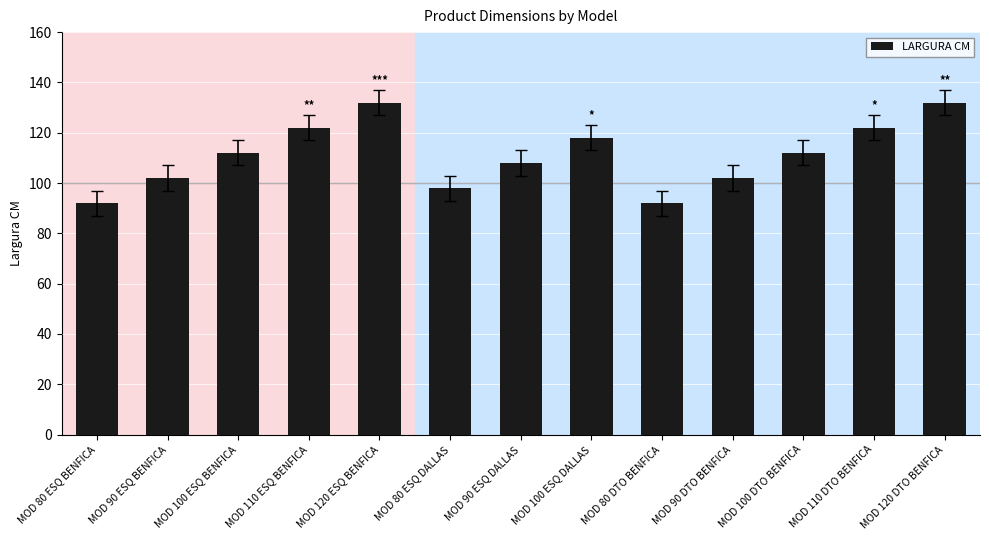

Reading left to right, what are all the values shown in this chart?

92	102	112	122	132	98	108	118	92	102	112	122	132